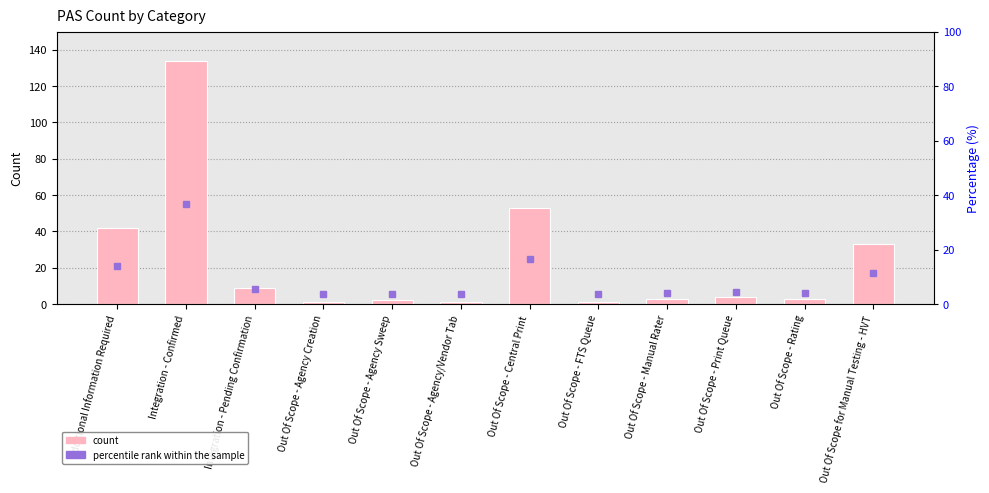

The chart shows a value of 9 at Integration - Pending Confirmation. True or false?

True